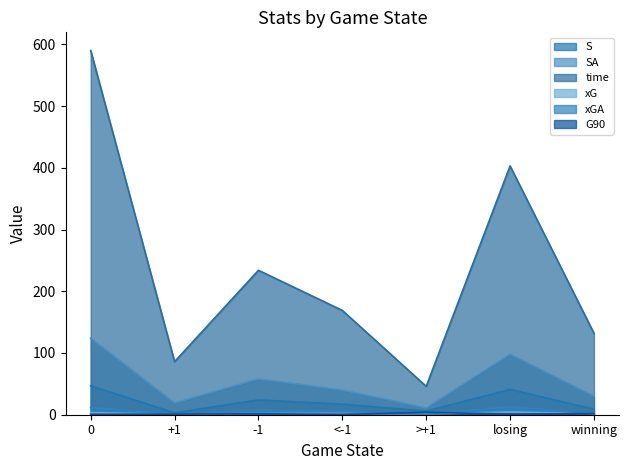

Reading left to right, extract all data points from this chart.

S: 0=47.0	+1=3.0	-1=24.0	<-1=17.0	>+1=6.0	losing=41.0	winning=9.0
SA: 0=124.0	+1=19.0	-1=58.0	<-1=40.0	>+1=11.0	losing=98.0	winning=30.0
time: 0=590.0	+1=86.0	-1=234.0	<-1=169.0	>+1=46.0	losing=403.0	winning=132.0
xG: 0=3.3	+1=0.6	-1=2.1	<-1=2.1	>+1=1.4	losing=4.3	winning=1.9
xGA: 0=11.9	+1=0.8	-1=7.4	<-1=5.6	>+1=0.7	losing=13.0	winning=1.5
G90: 0=0.6	+1=1.0	-1=1.5	<-1=0.5	>+1=3.9	losing=1.1	winning=2.0